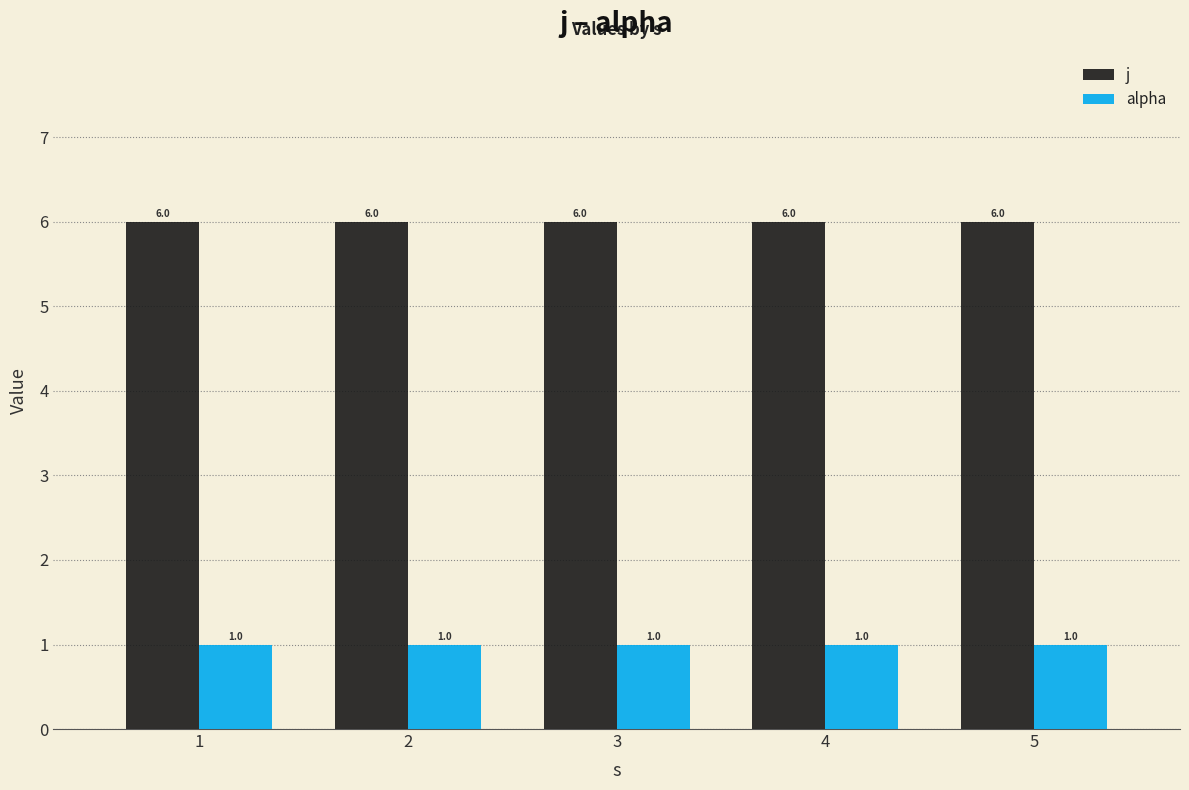

What value does the j series have at 5?

6